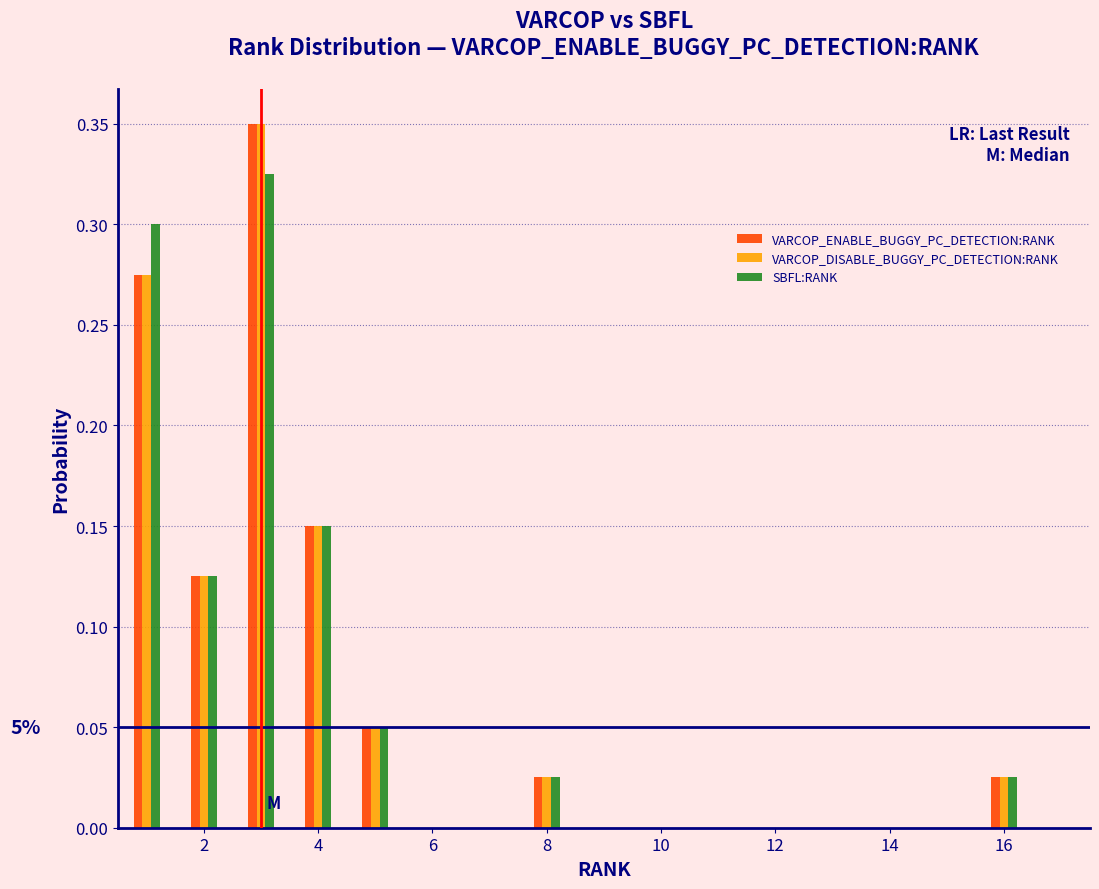

In the VARCOP_DISABLE_BUGGY_PC_DETECTION:RANK series, which range on the x-axis has the tallest bar?

2.5 to 3.5